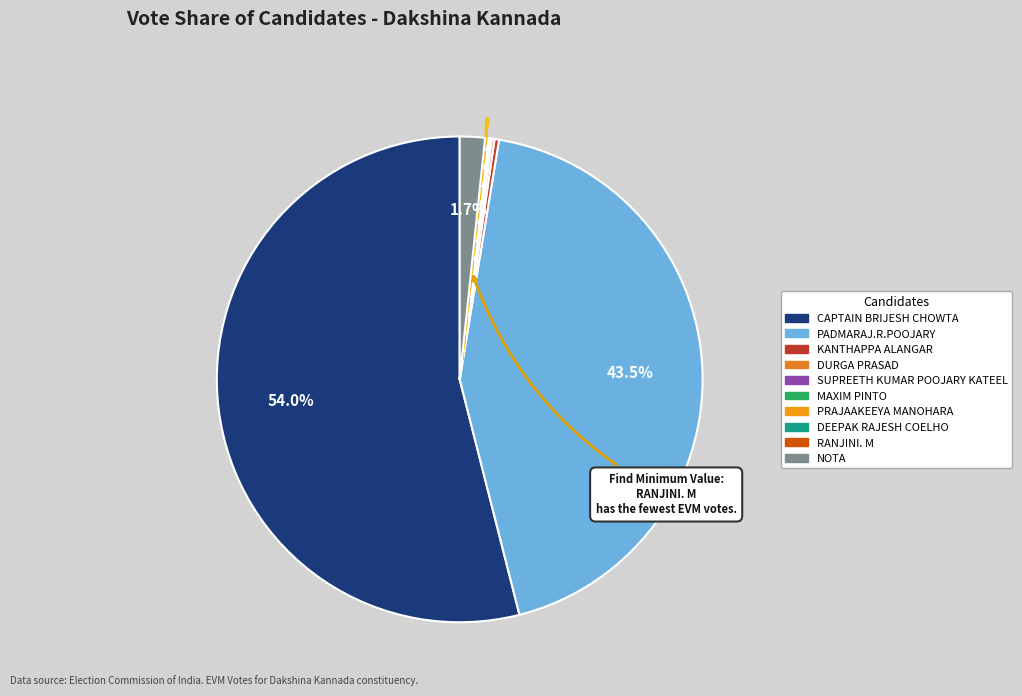

What is the ratio of the value at NOTA to the value at PRAJAAKEEYA MANOHARA?

24.4